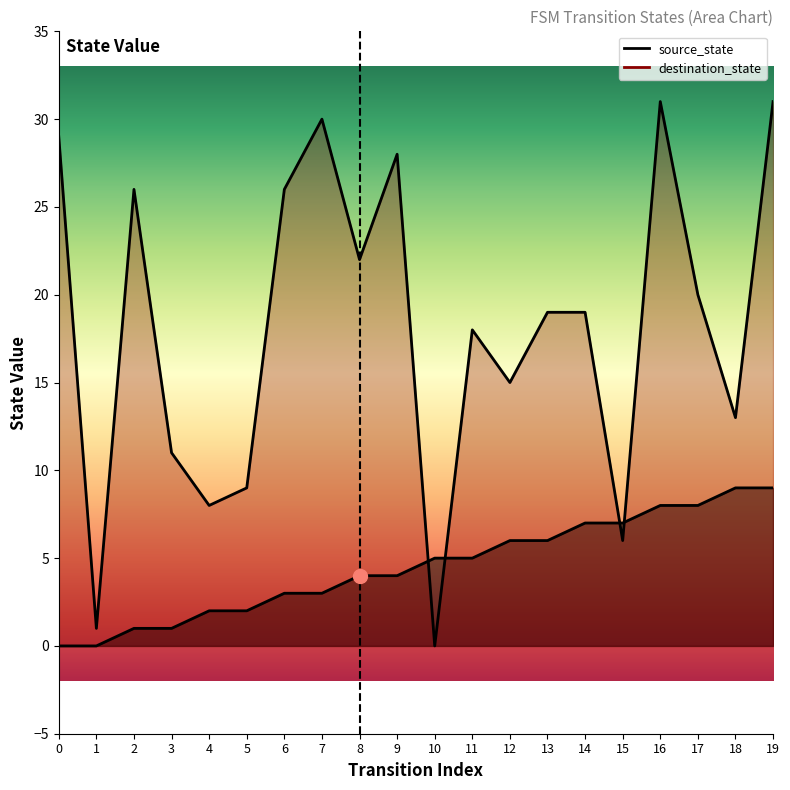

Which series ends up on top after the final intersection of source_state and destination_state?

destination_state